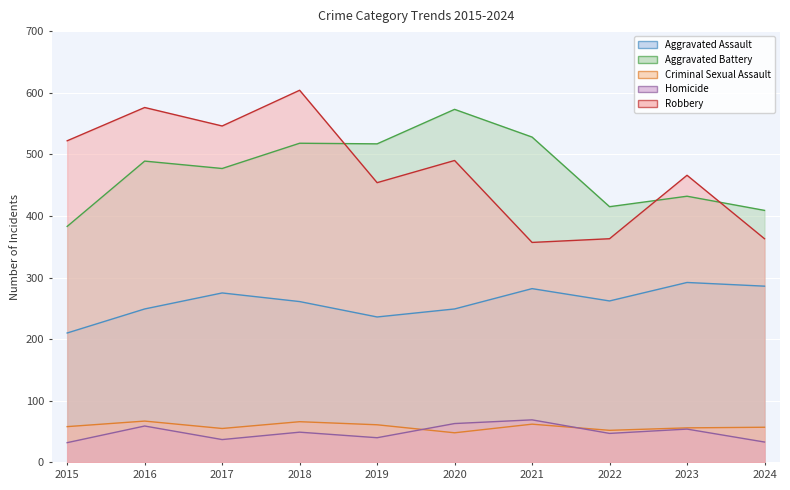

Reading left to right, what are all the values shown in this chart?

Aggravated Assault: 2015=210	2016=249	2017=275	2018=261	2019=236	2020=249	2021=282	2022=262	2023=292	2024=286
Aggravated Battery: 2015=383	2016=489	2017=477	2018=518	2019=517	2020=573	2021=528	2022=415	2023=432	2024=409
Criminal Sexual Assault: 2015=58	2016=67	2017=55	2018=66	2019=61	2020=48	2021=62	2022=52	2023=56	2024=57
Homicide: 2015=32	2016=59	2017=37	2018=49	2019=40	2020=63	2021=69	2022=47	2023=54	2024=33
Robbery: 2015=522	2016=576	2017=546	2018=604	2019=454	2020=490	2021=357	2022=363	2023=466	2024=363